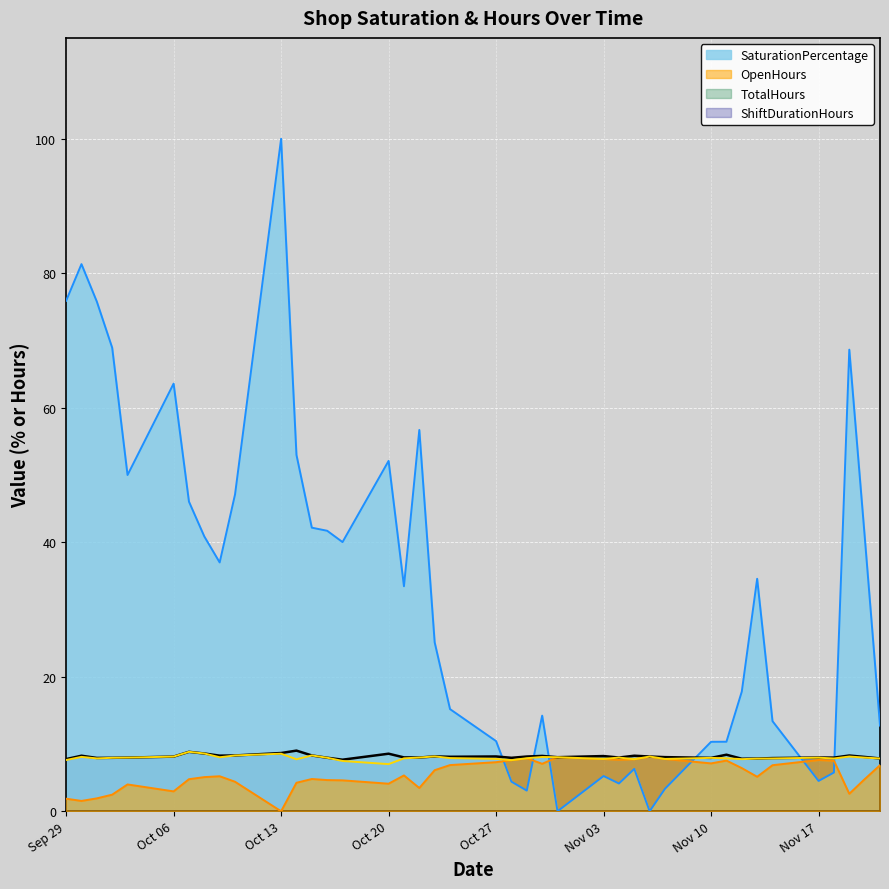

The OpenHours series shows 7.6 at Nov 17. True or false?

True